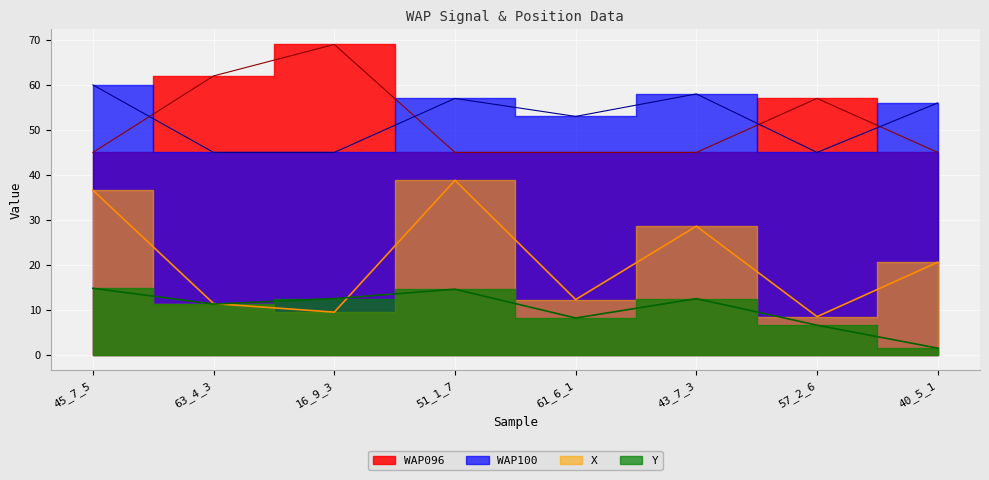

What is the greatest value displayed?

69.0